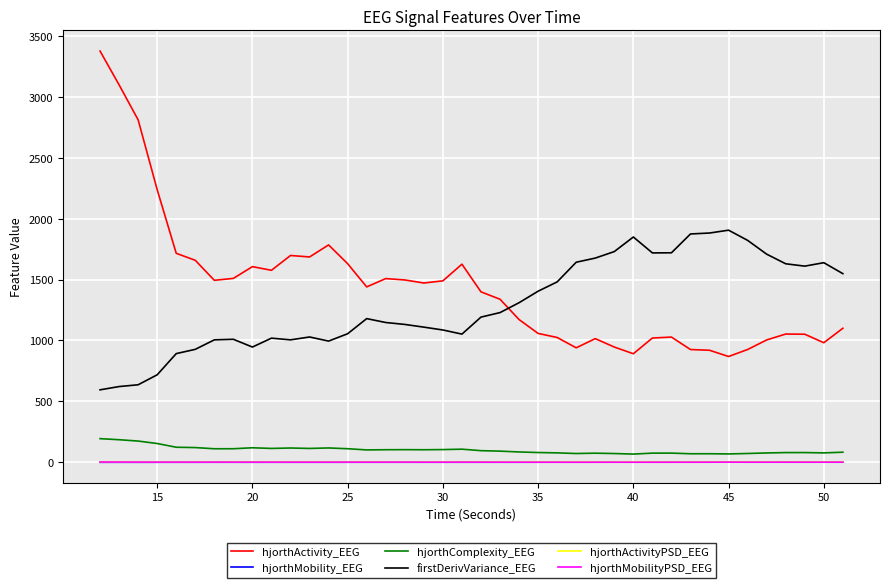

What is the maximum value shown in the chart?

3375.6